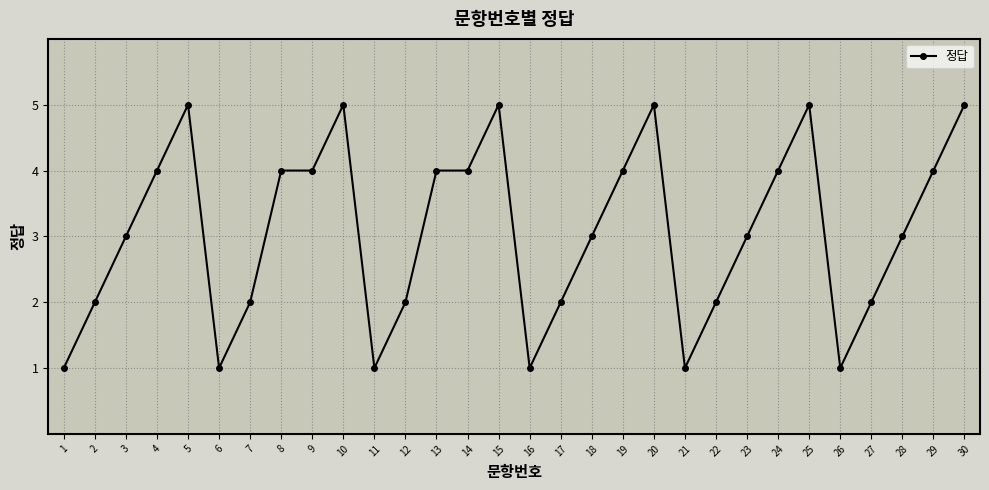

What is the minimum value shown in the chart?

1